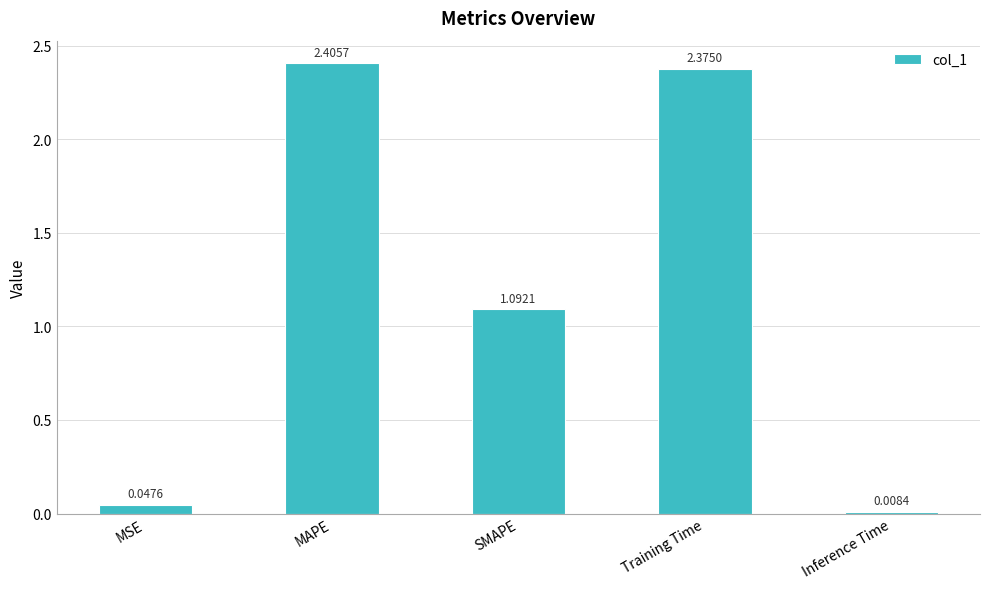

Approximately how many times larger is the value at SMAPE compared to MAPE?

0.5